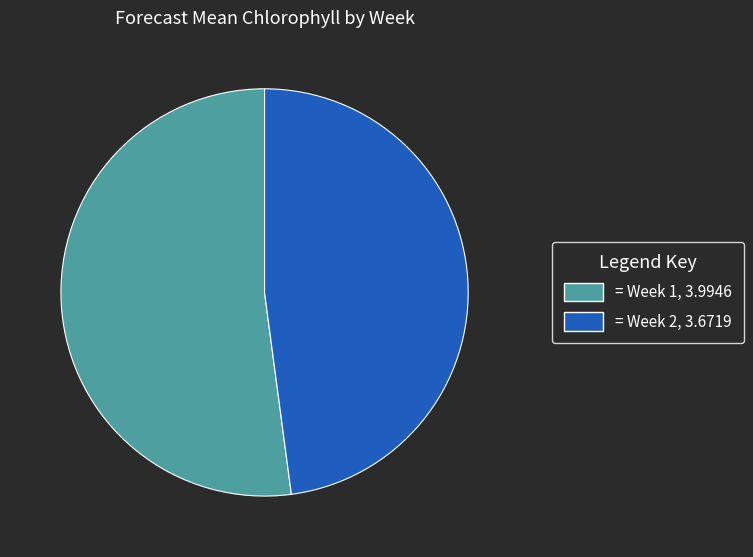

True or false: = Week 1, 3.9946 accounts for 52% of the total.

True